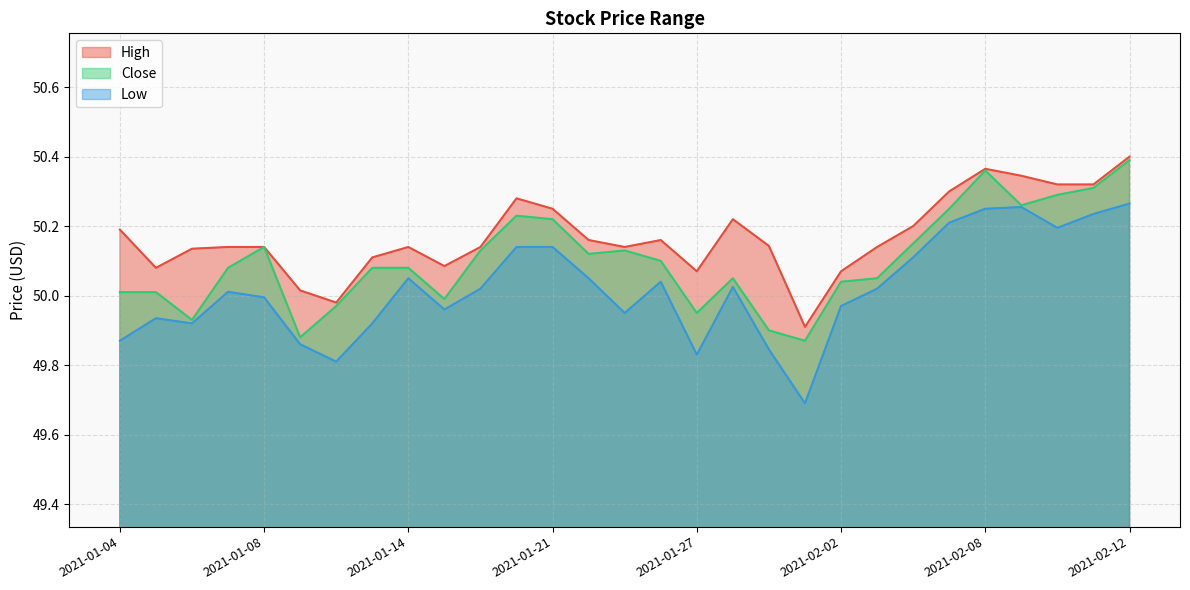

True or false: High and Close intersect in this chart.

False